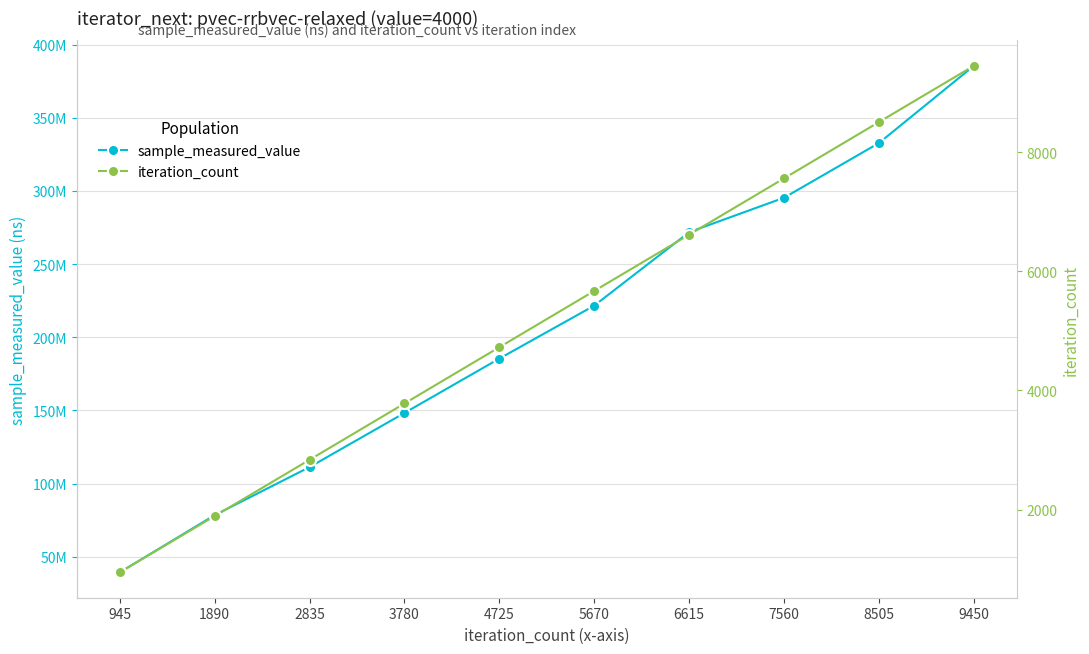

How many iteration_count values are between 2835 and 7560?

6